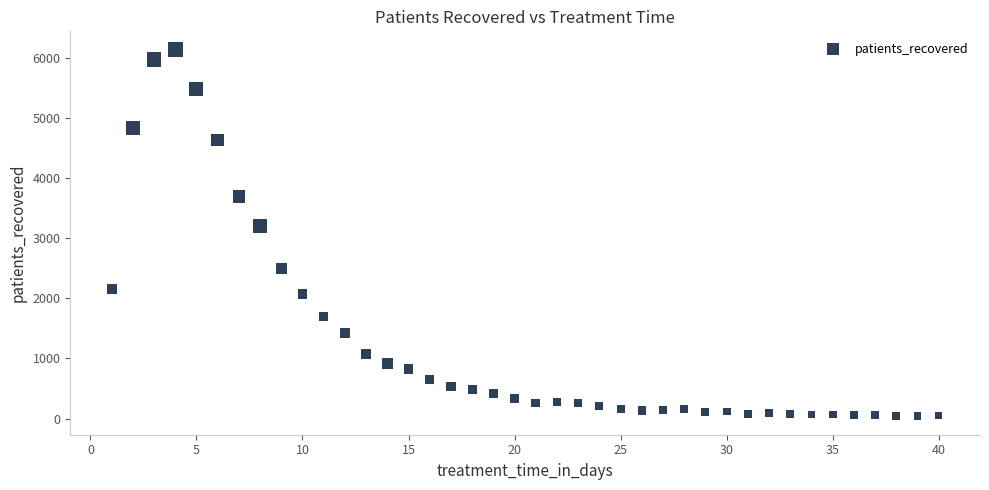

What Y value in the scatter plot is closest to 3084?

3202